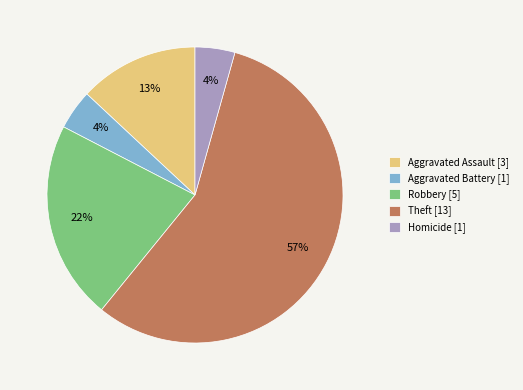

Is it true that Aggravated Battery is 4% of the pie?

True